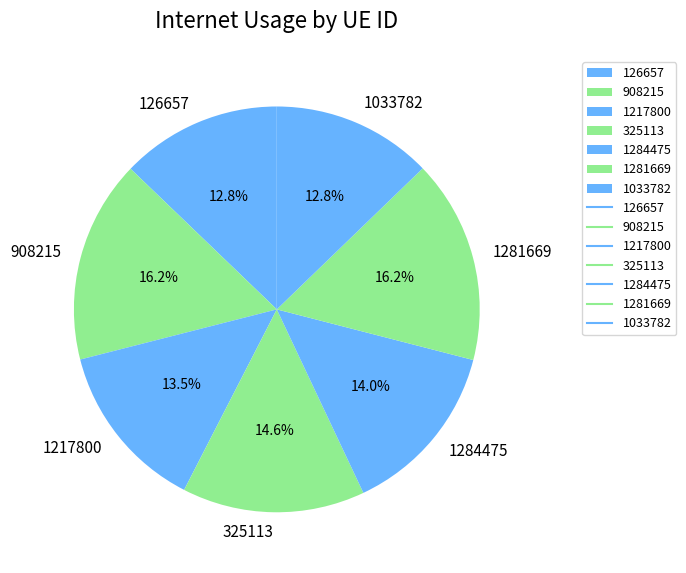

Combined, what portion of the pie is 1281669 and 1284475?

30.2%